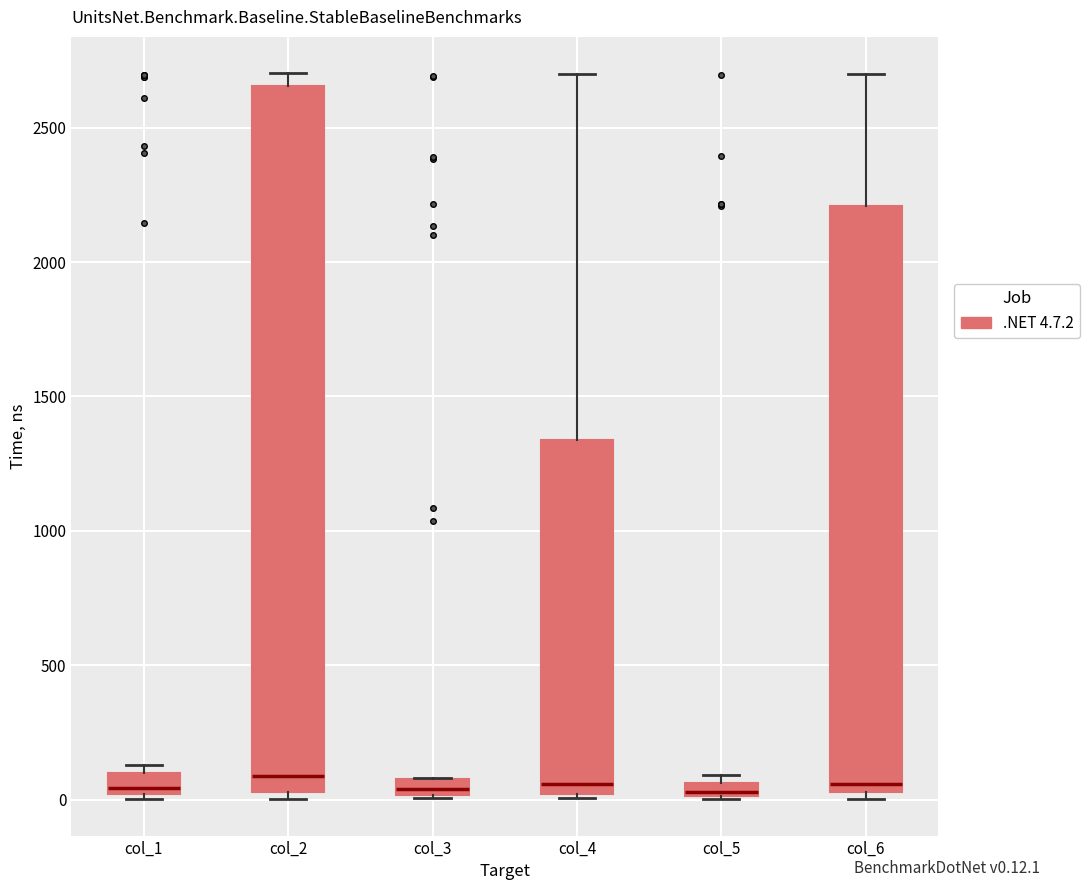

Where is the lower edge of the box for col_5 on the y-axis? The values are not printed on the chart, so give them approximately, as read against the axis.

0